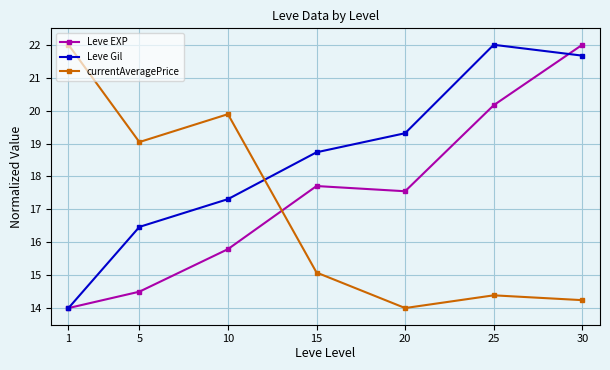

Reading right to left, list all the values displayed in this chart.

Leve EXP: 30=22.0	25=20.2	20=17.5	15=17.7	10=15.8	5=14.5	1=14.0
Leve Gil: 30=21.7	25=22.0	20=19.3	15=18.7	10=17.3	5=16.5	1=14.0
currentAveragePrice: 30=14.2	25=14.4	20=14.0	15=15.1	10=19.9	5=19.0	1=22.0